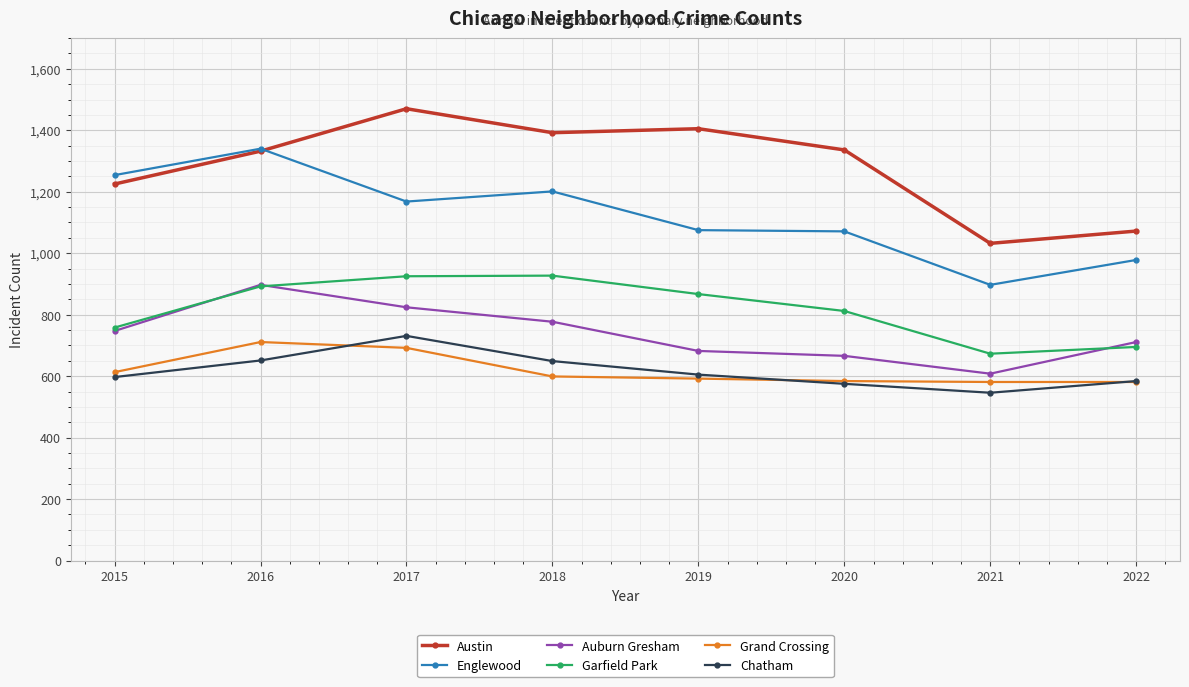

What is the spread (max minus min) of values at 2022?

491